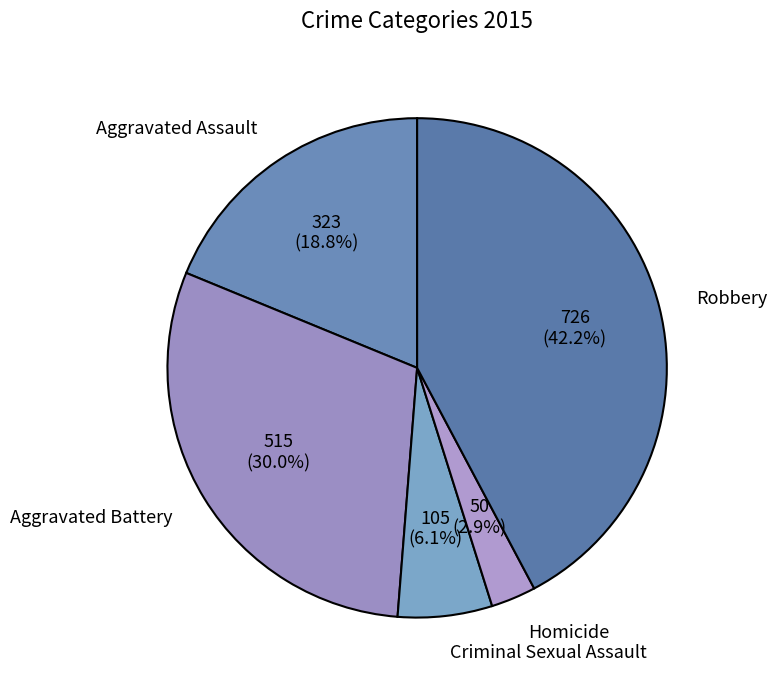

What is the smallest slice in the pie chart?

Homicide